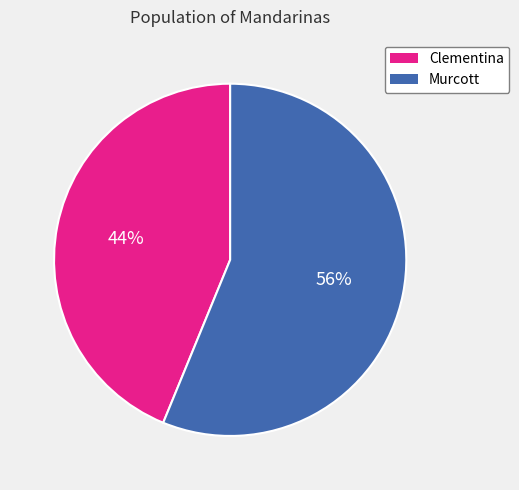

Combined, do Clementina and Murcott account for over 50%?

Yes